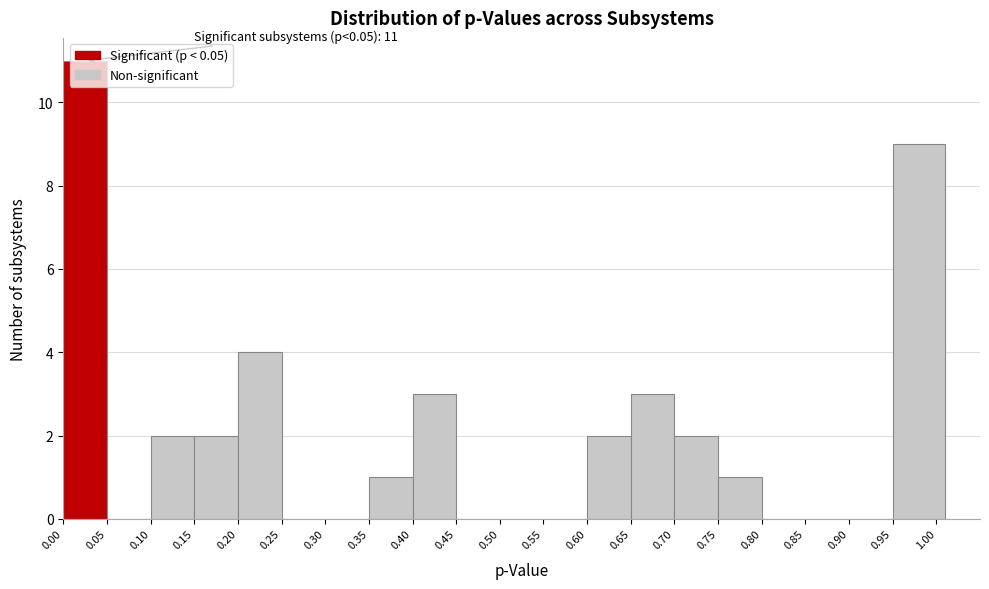

Over which range of the x-axis is the bar tallest?

0.00 to 0.05